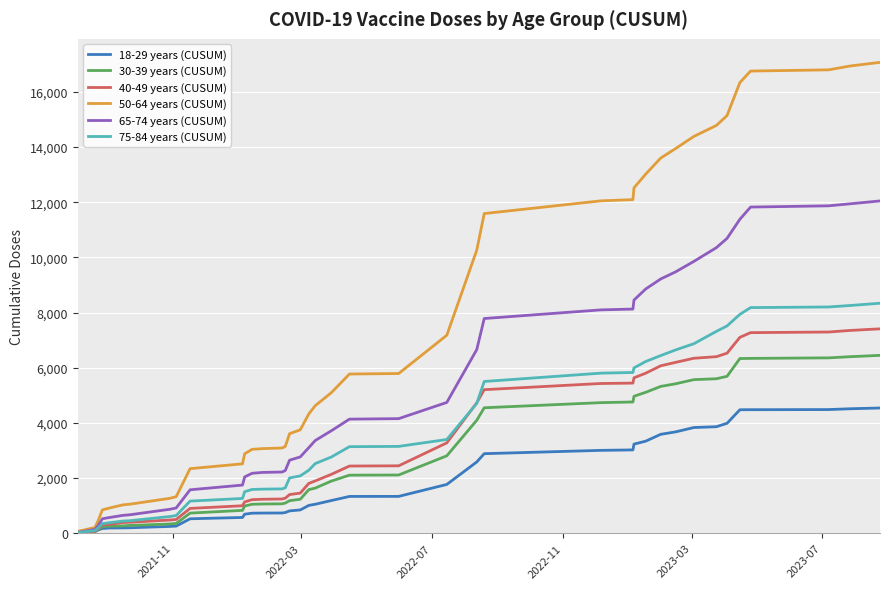

Which series has the largest range (max minus min)?

50-64 years (CUSUM)